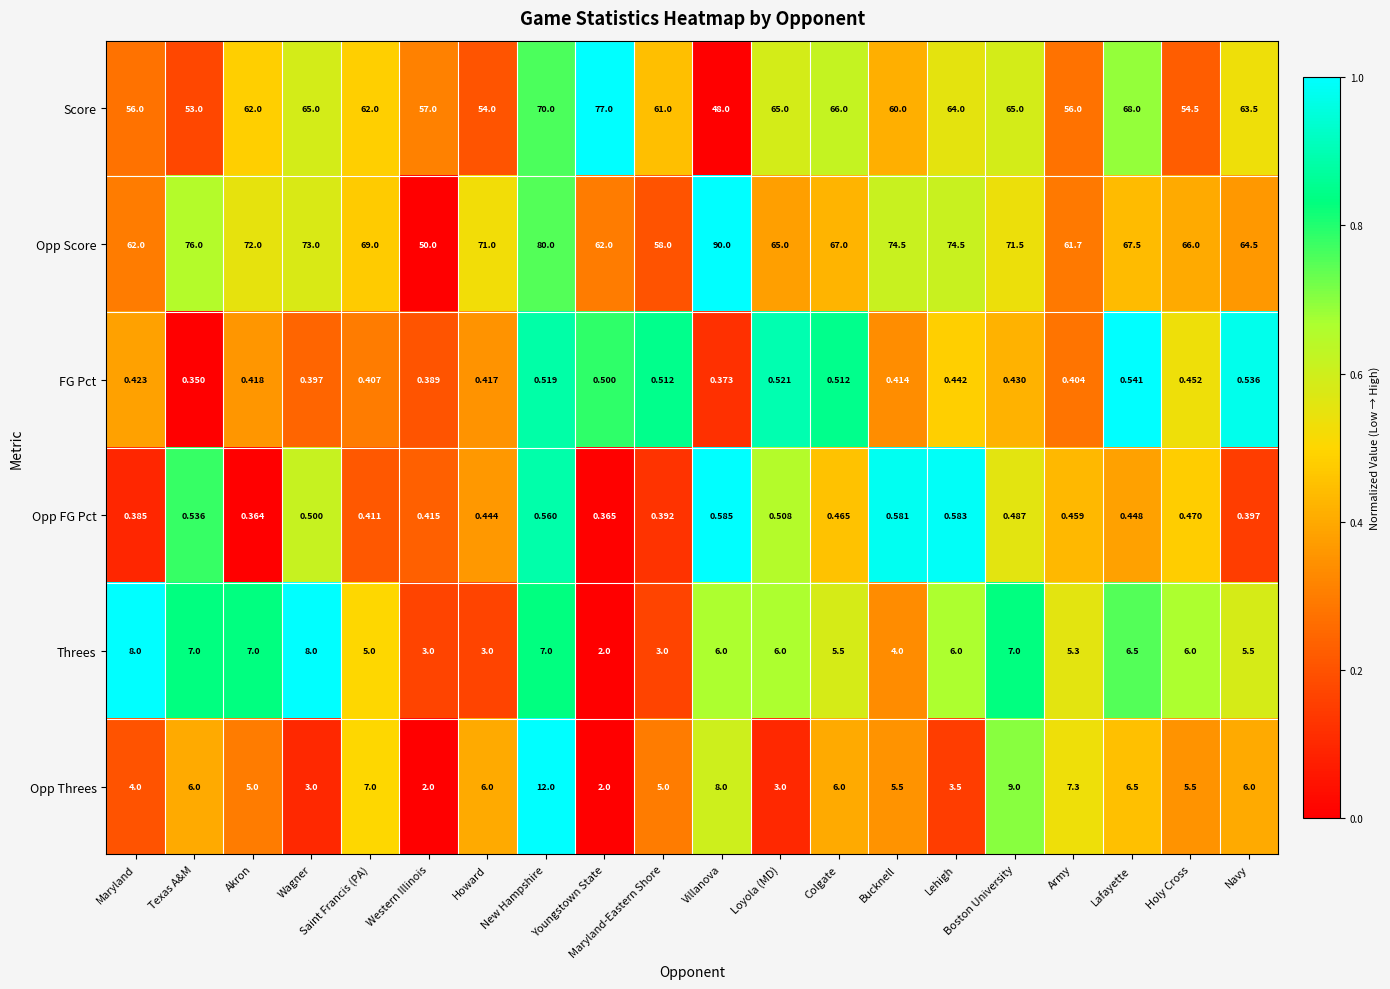

Rank the series by their maximum value, from highest to lowest.

Opp Score, Score, Opp Threes, Threes, Opp FG Pct, FG Pct